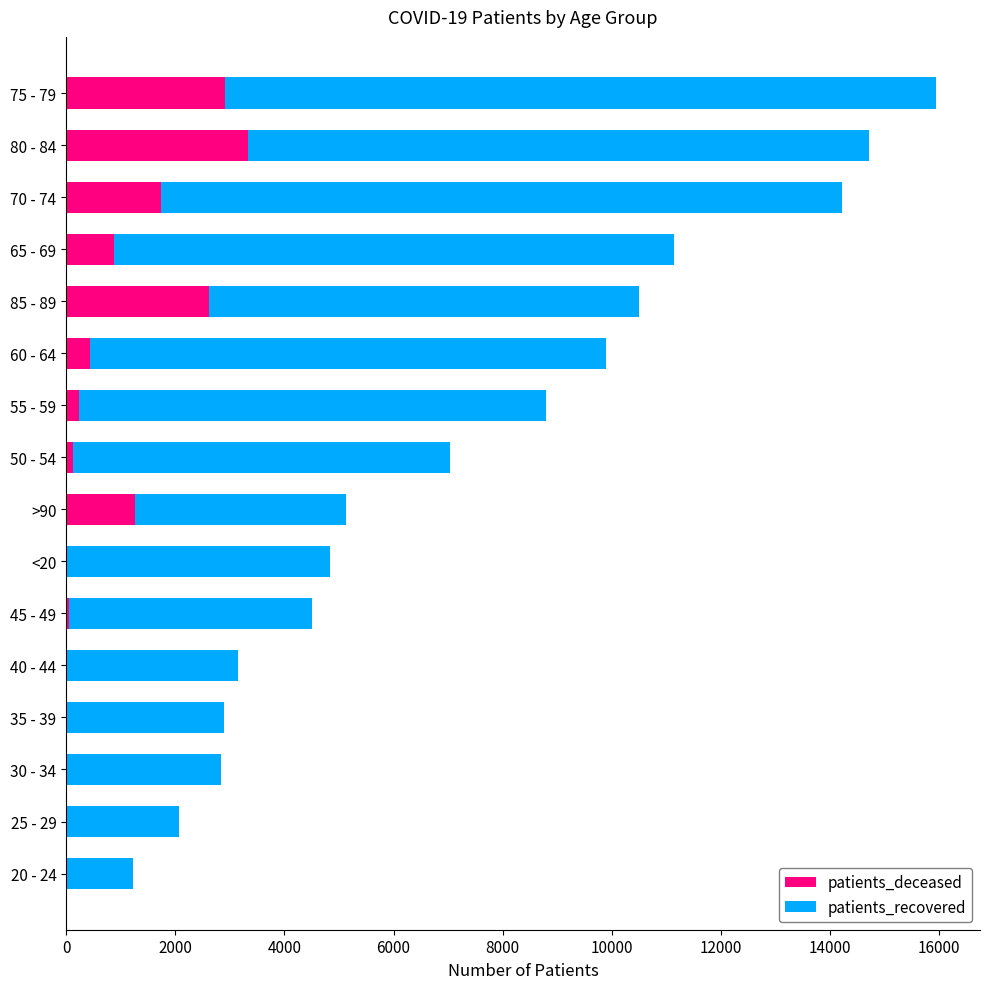

What is the sum of all patients_deceased values?

13690